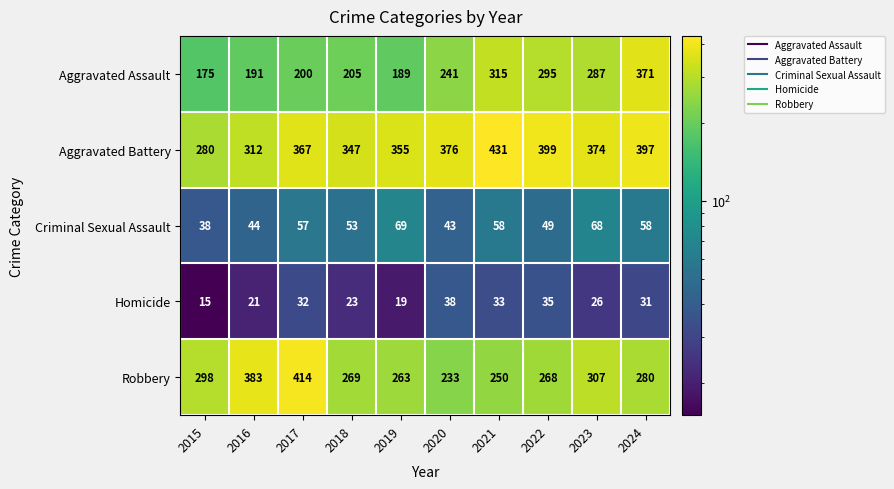

What is the smallest value displayed?

15